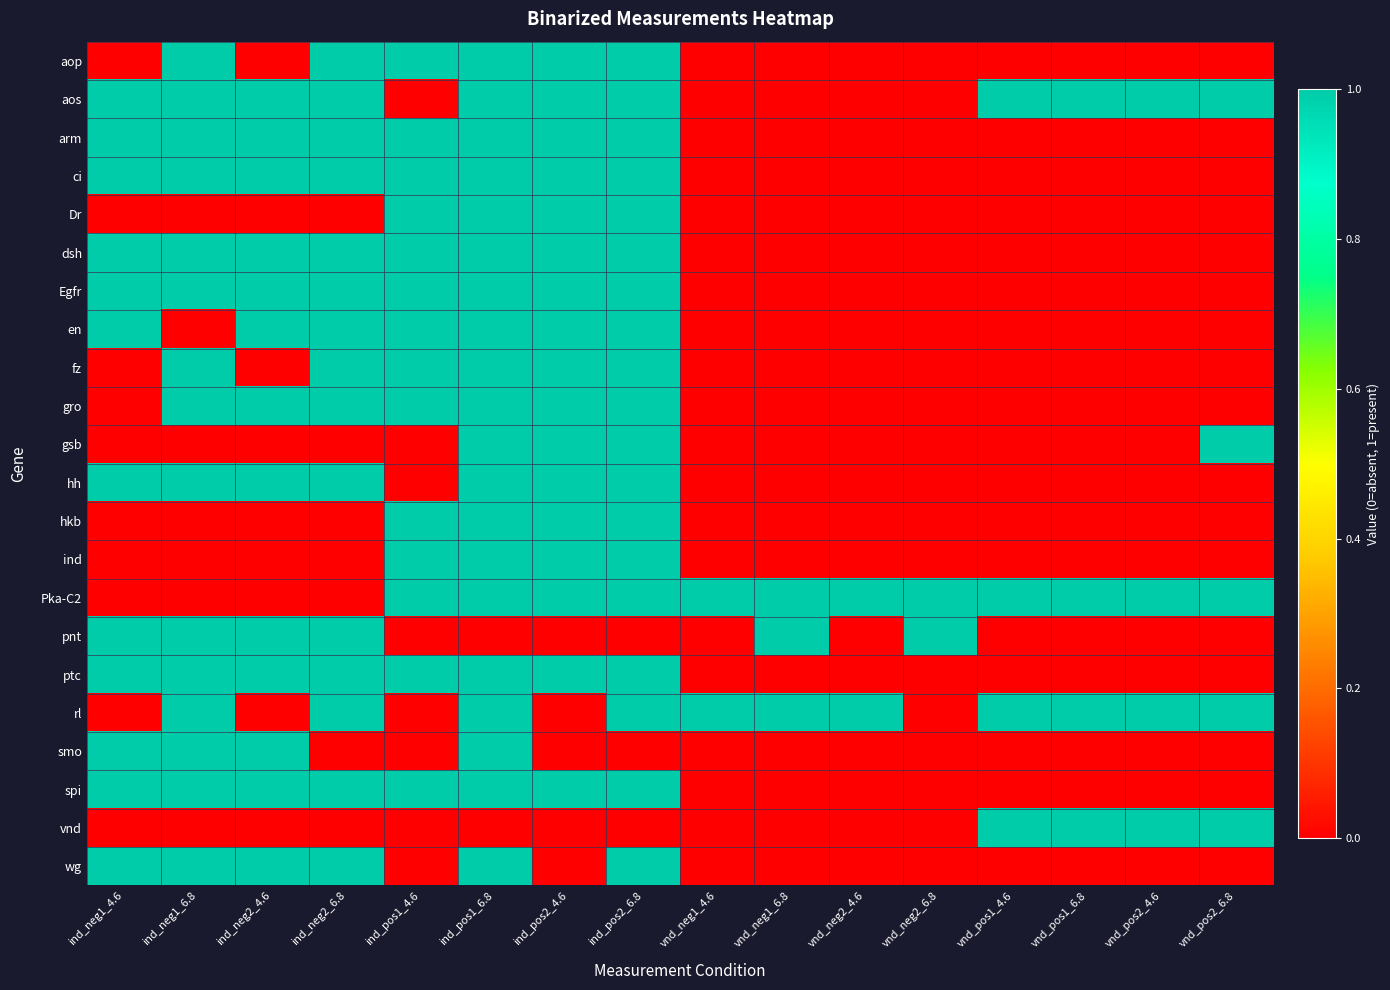

At how many categories does at least one series exceed 0?

16